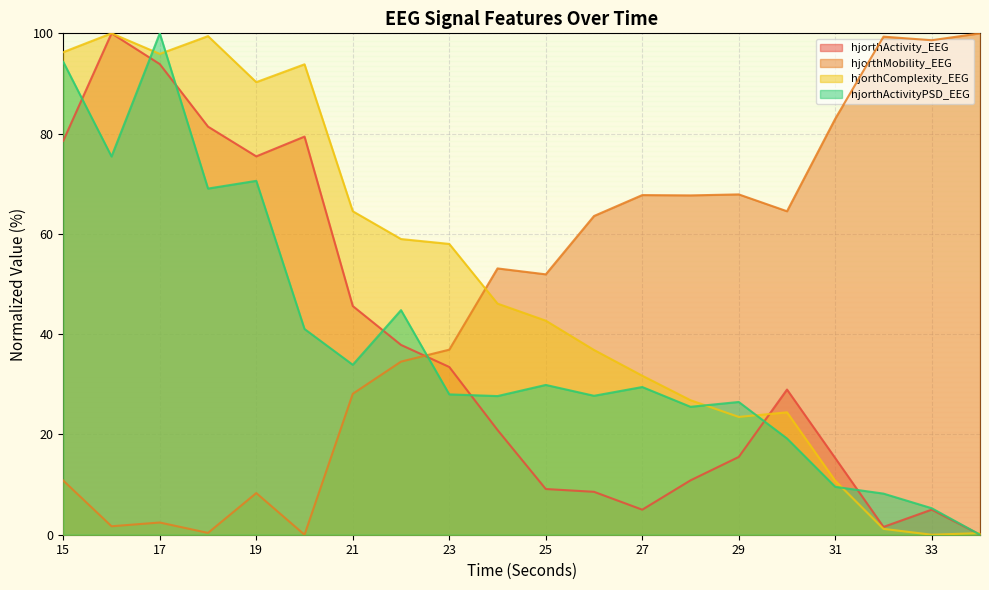

In hjorthComplexity_EEG, how many points are higher than both neighbors (excluding endpoints)?

4